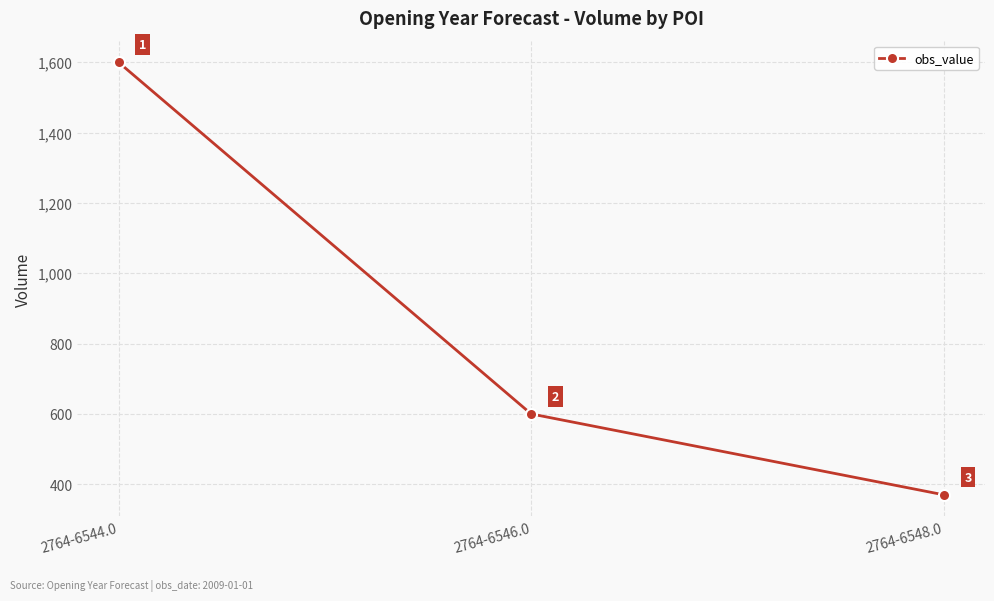

List the labels in order of value, smallest first.

2764-6548.0, 2764-6546.0, 2764-6544.0